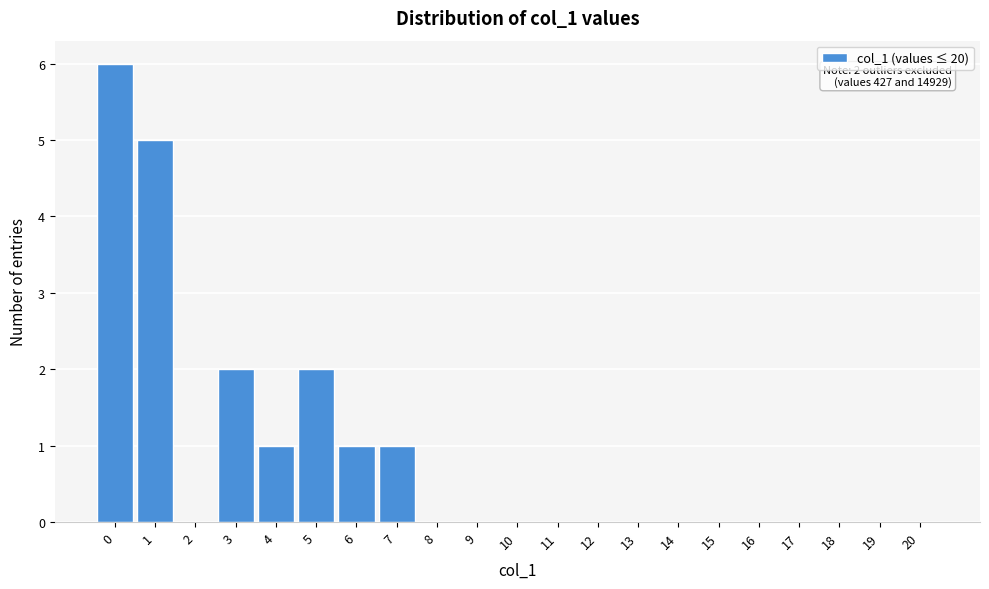

Reading right to left, what are all the values shown in this chart?

20=0	19=0	18=0	17=0	16=0	15=0	14=0	13=0	12=0	11=0	10=0	9=0	8=0	7=1	6=1	5=2	4=1	3=2	2=0	1=5	0=6